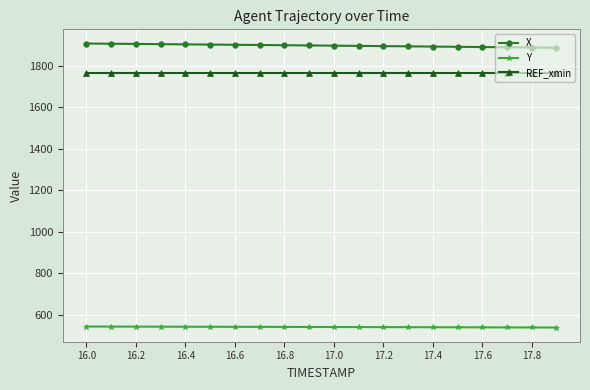

What is the minimum value shown in the chart?

538.7